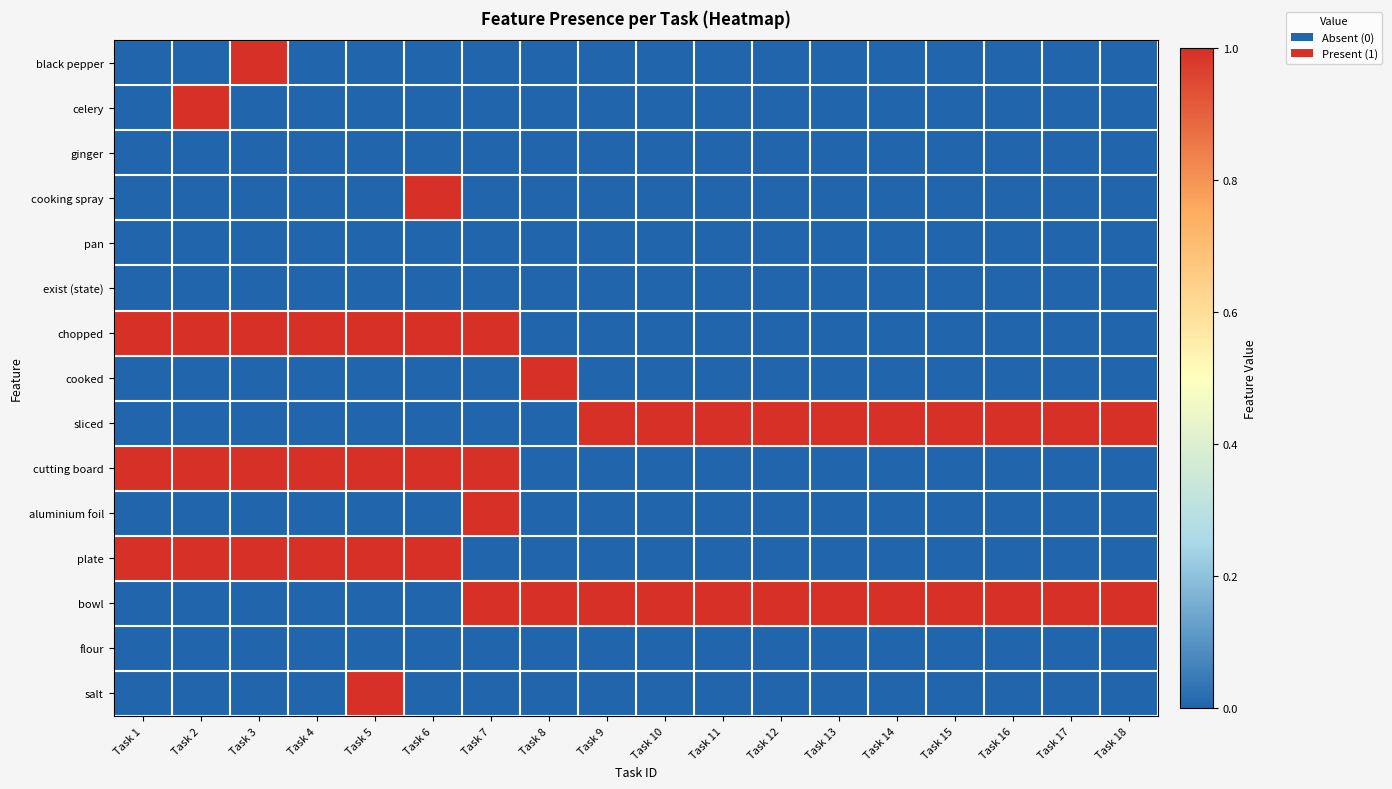

Between Task 15 and Task 5, which is larger?

Task 15